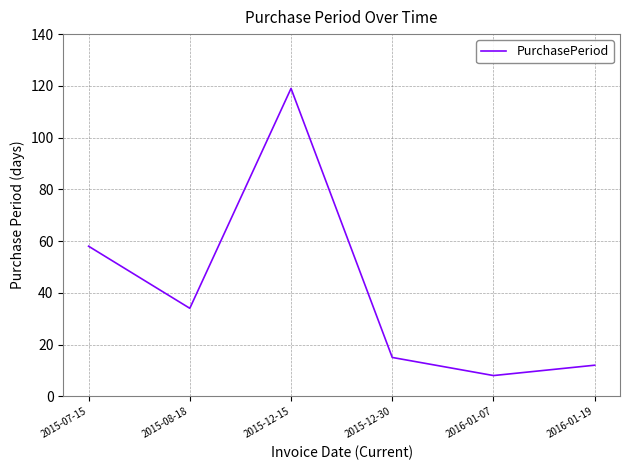

List the labels in order of value, largest first.

2015-12-15, 2015-07-15, 2015-08-18, 2015-12-30, 2016-01-19, 2016-01-07